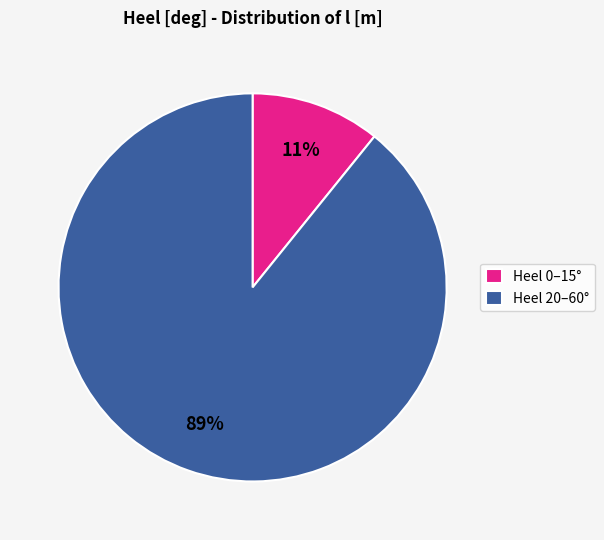

Does Heel 0–15° represent more than half of the total?

No